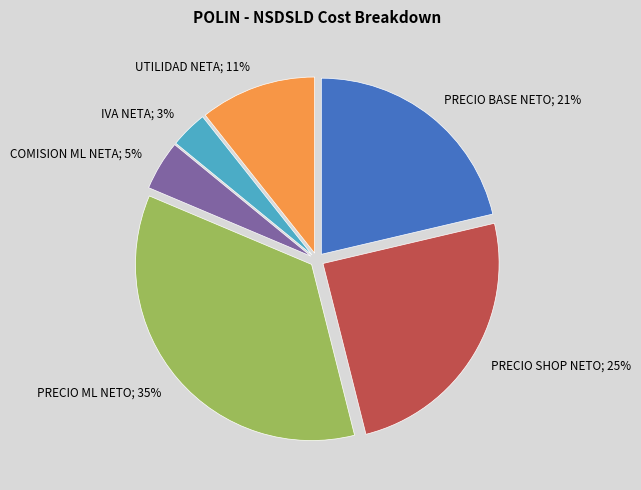

To the nearest percent, what is the difference between the largest and smallest slice percentages?

32%